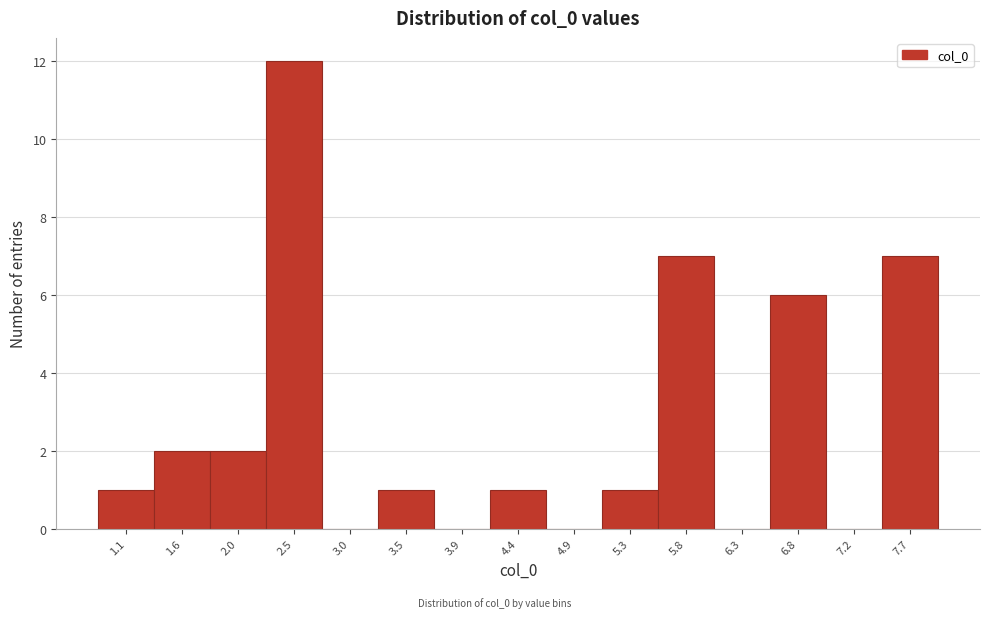

Reading right to left, extract all data points from this chart.

7.7=7	7.2=0	6.8=6	6.3=0	5.8=7	5.3=1	4.9=0	4.4=1	3.9=0	3.5=1	3.0=0	2.5=12	2.0=2	1.6=2	1.1=1